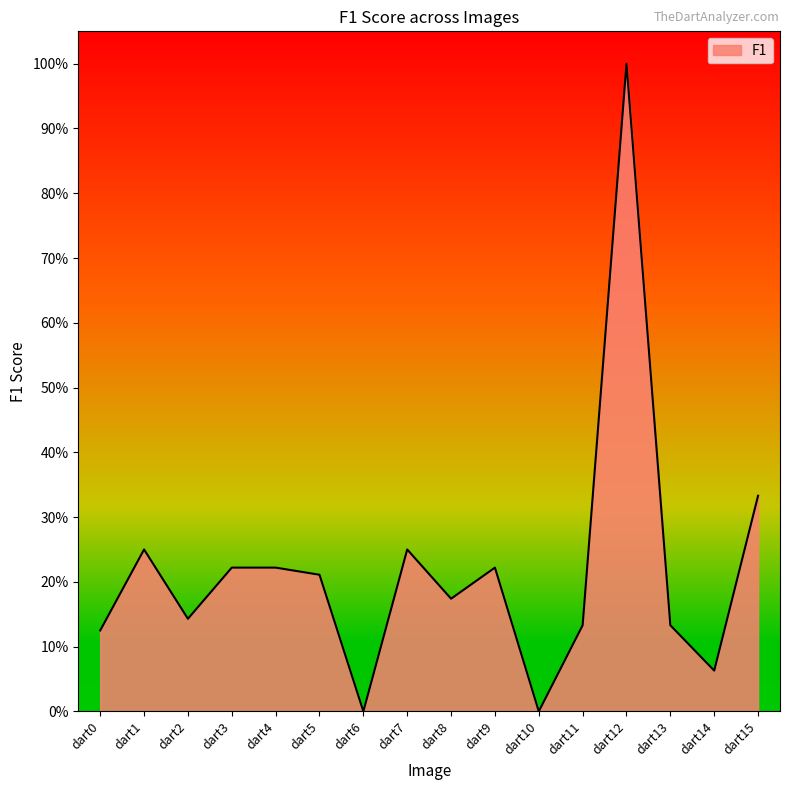

How many interior local valleys (lower than both neighbors) does the data have?

5